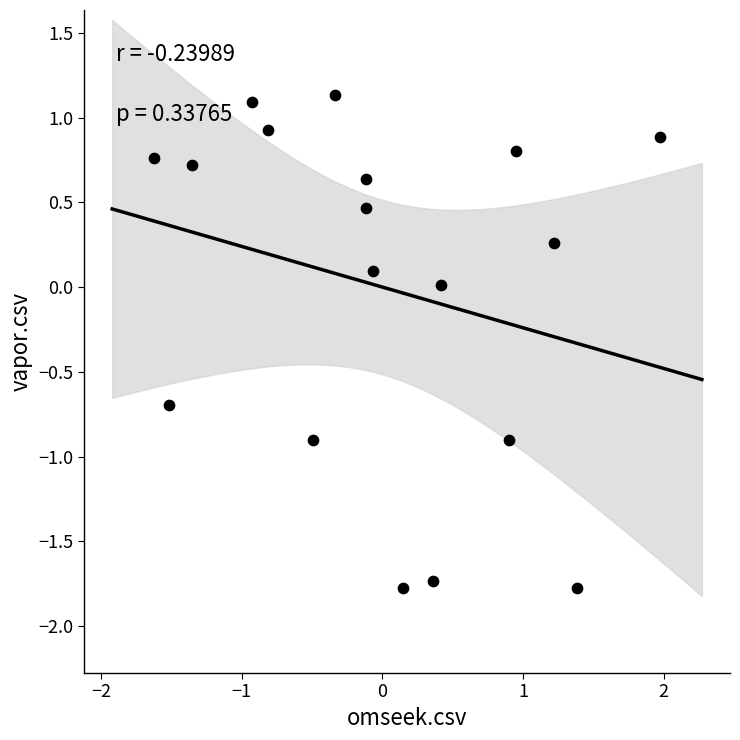

What is the range of X values (max minus min)?

3.6